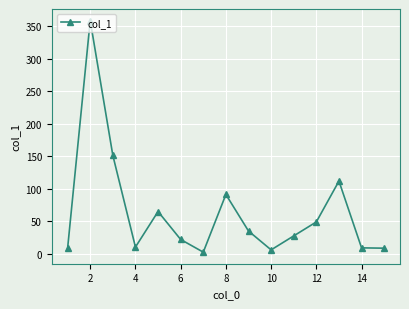

Does the chart display data point markers on the line(s)?

Yes